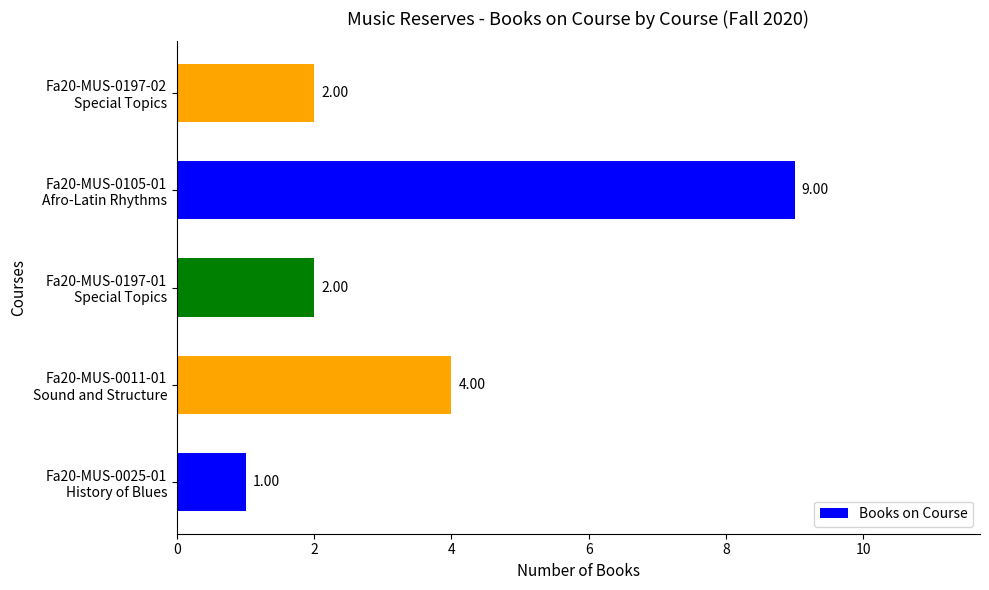

What is the difference between the maximum and minimum values?

8